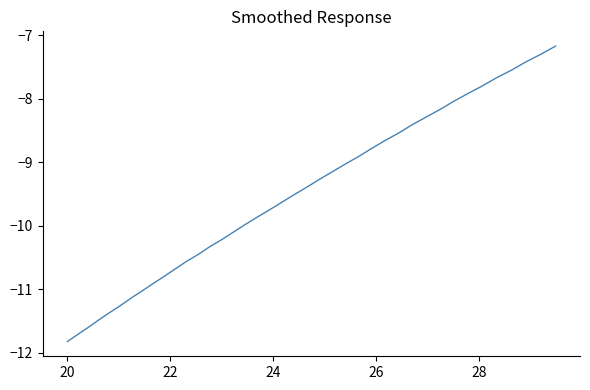

What is the greatest value displayed?

-7.2